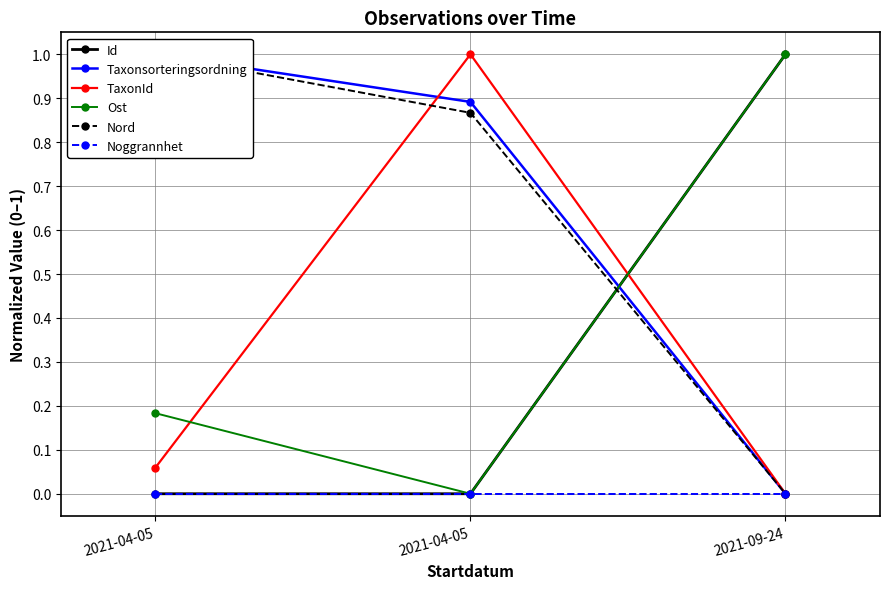

What is the maximum value shown in the chart?

1.0